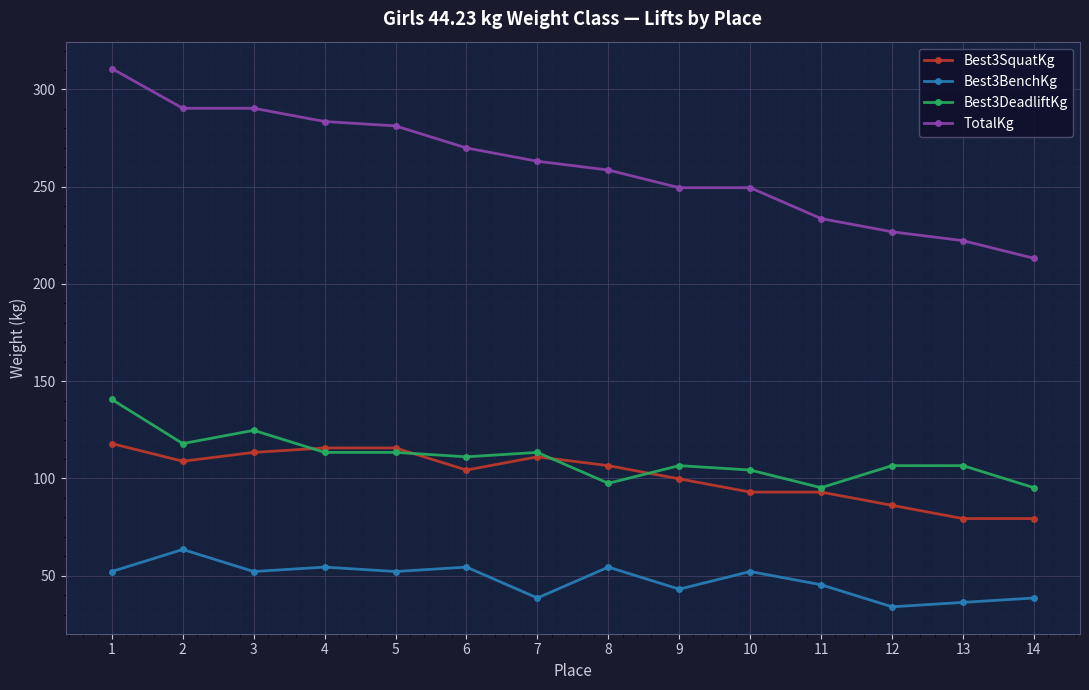

Which series changed the most between 7 and 13?

TotalKg